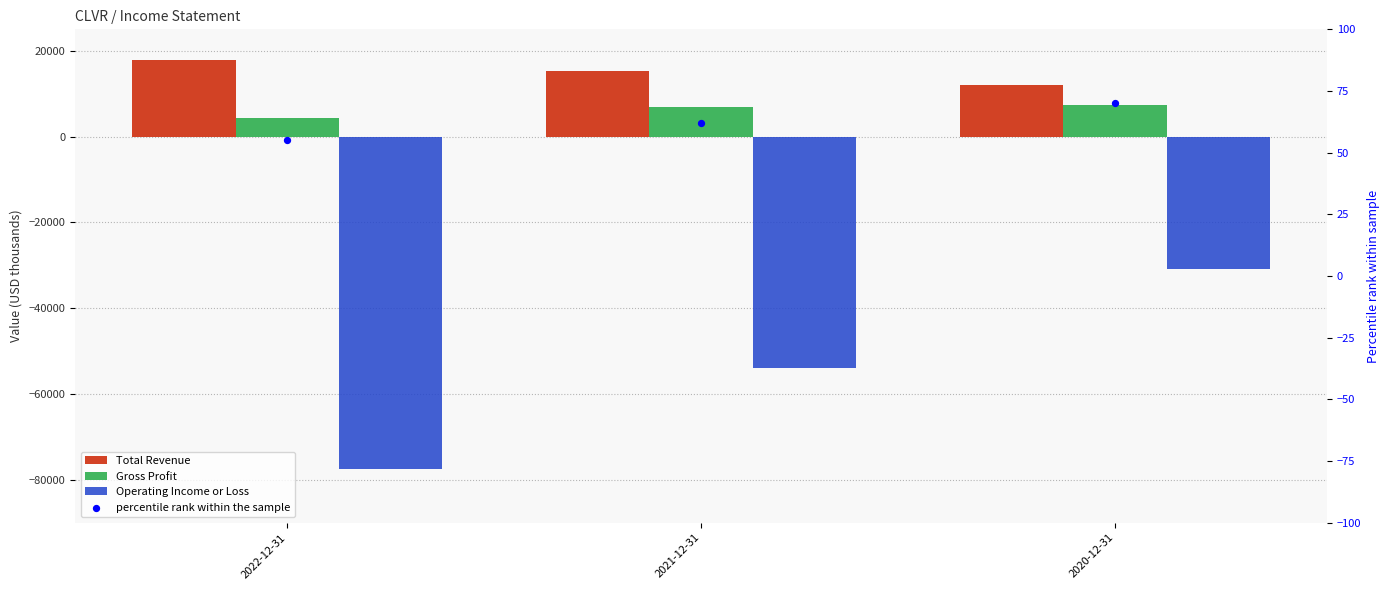

At how many categories does at least one series exceed -31004?

3